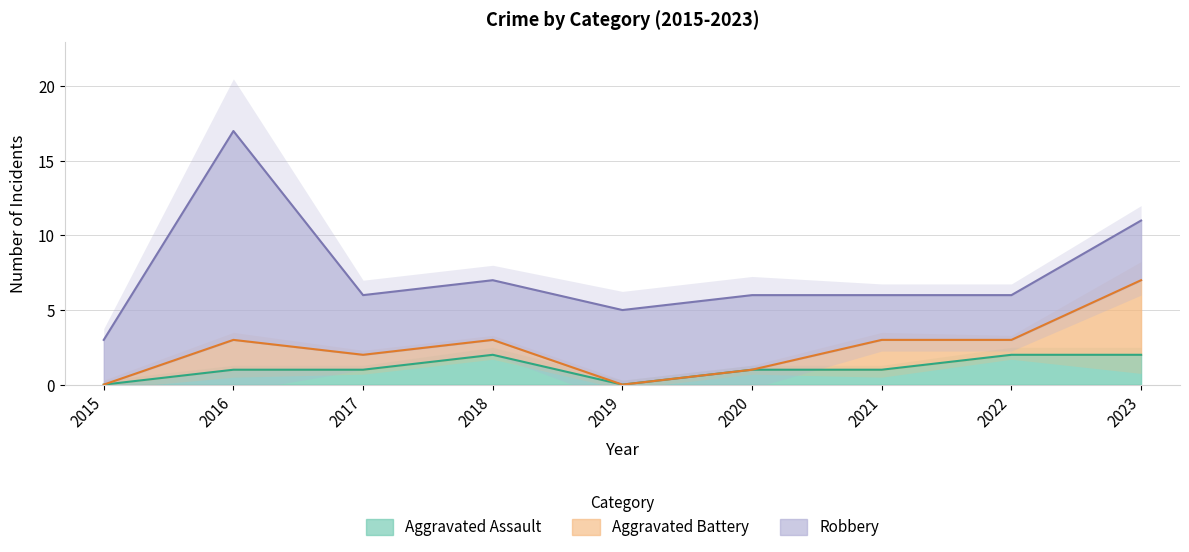

The value of Aggravated Assault at 2021 is 1. True or false?

True